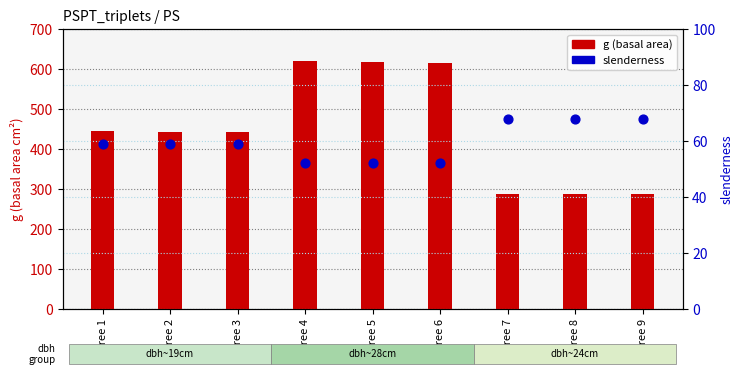

At how many categories does at least one series exceed 335?

6